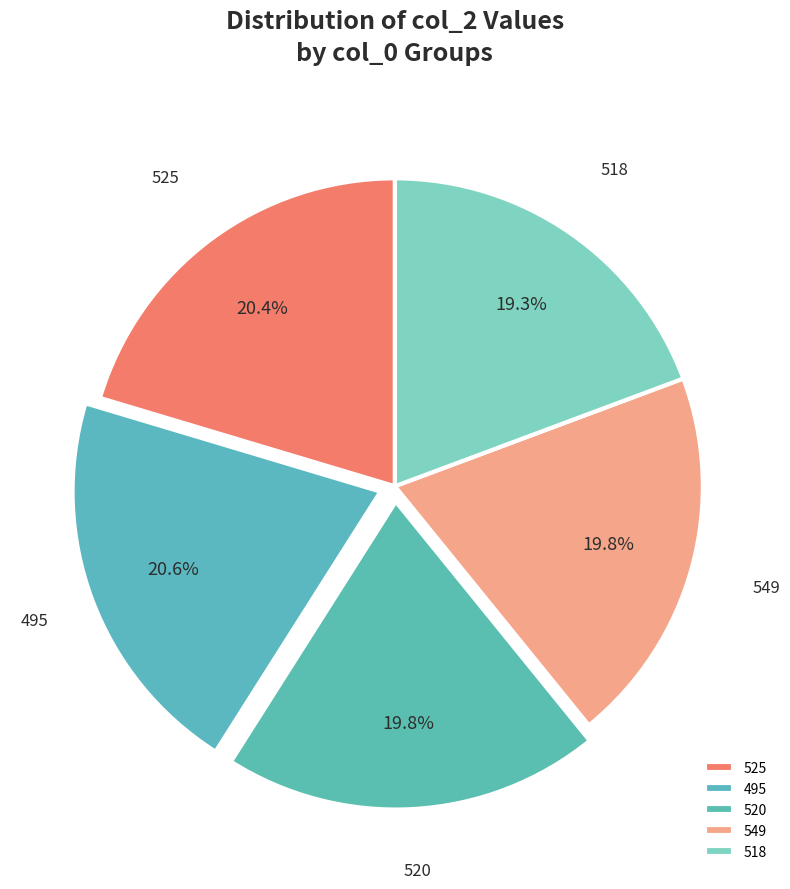

Which has a higher value, 495 or 518?

495